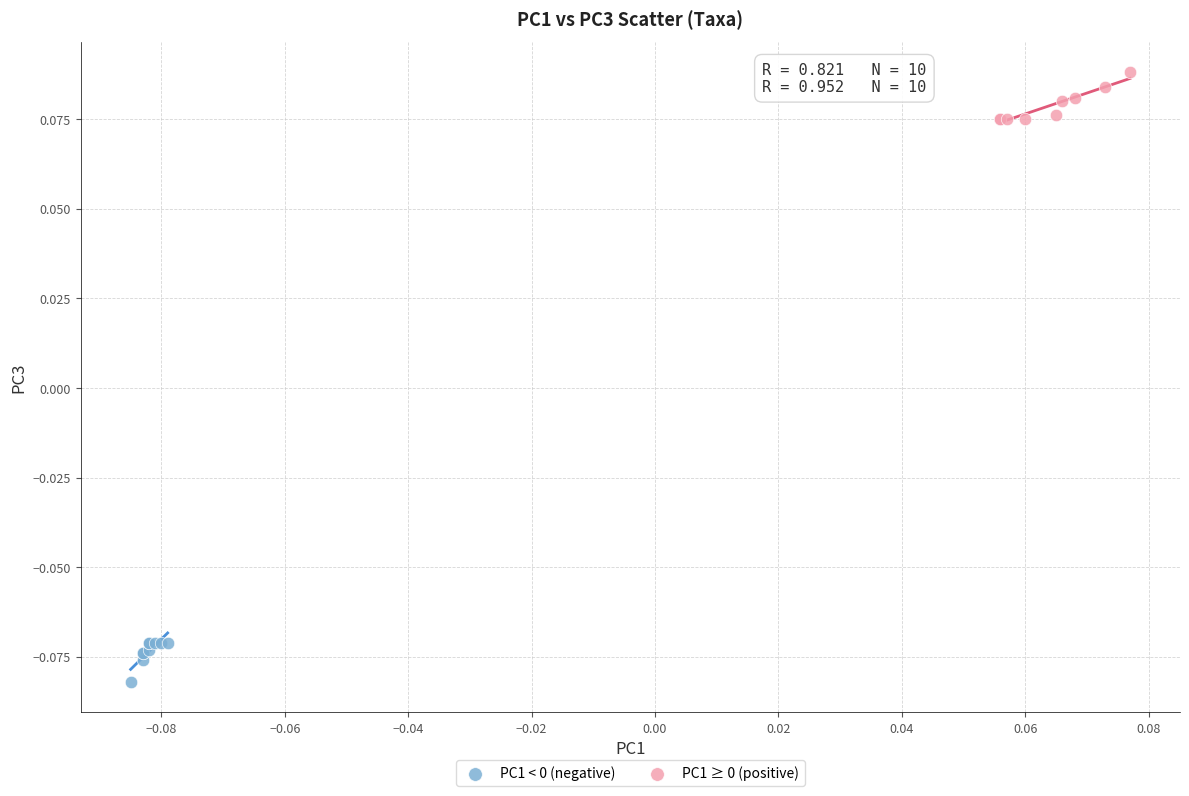

What are all the series names shown in the legend?

PC1 < 0 (negative), PC1 ≥ 0 (positive)